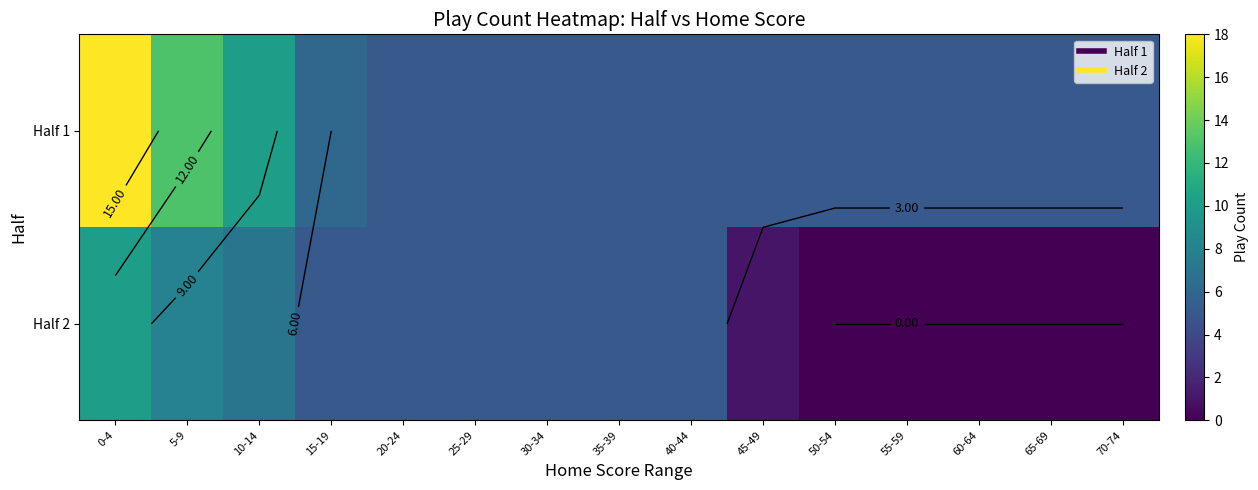

Where is Half 2 nearest to the value 5?

15-19